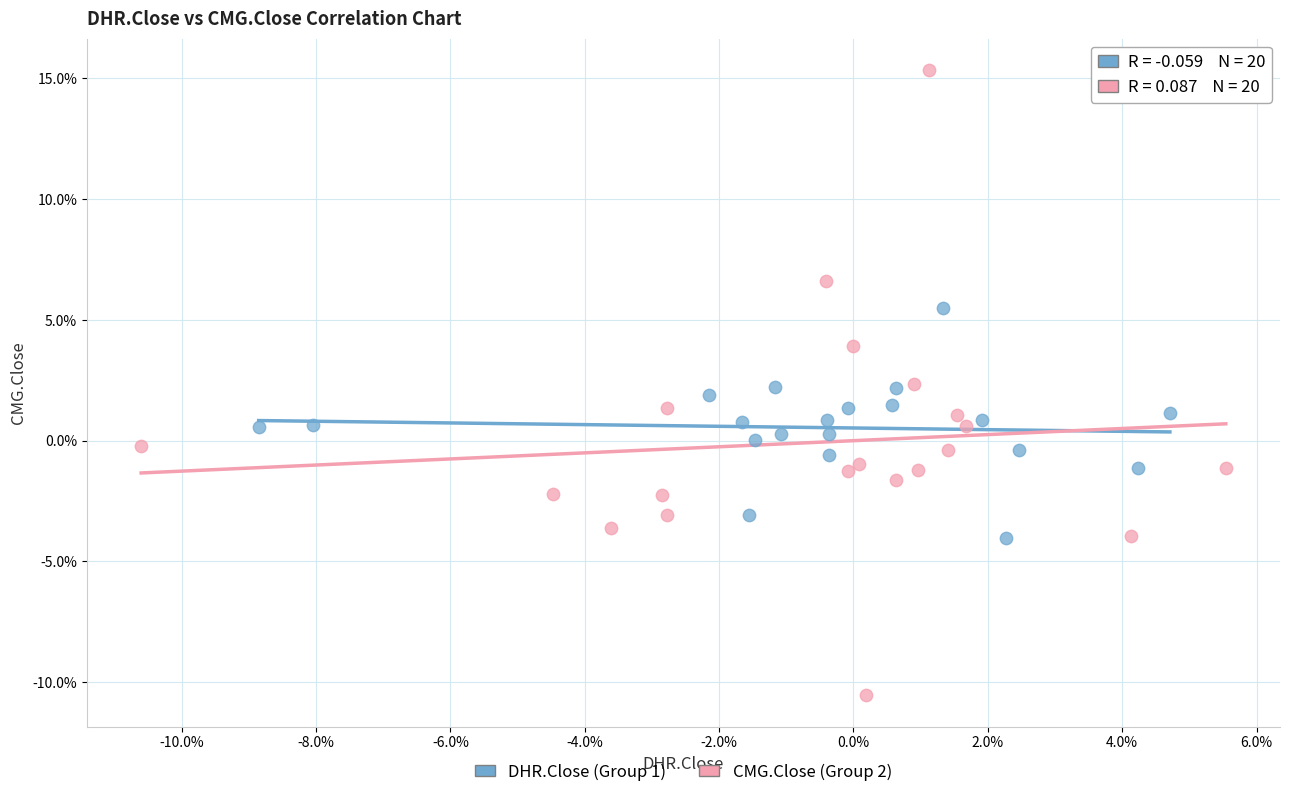

Which series contains the highest Y value?

CMG.Close (Group 2)